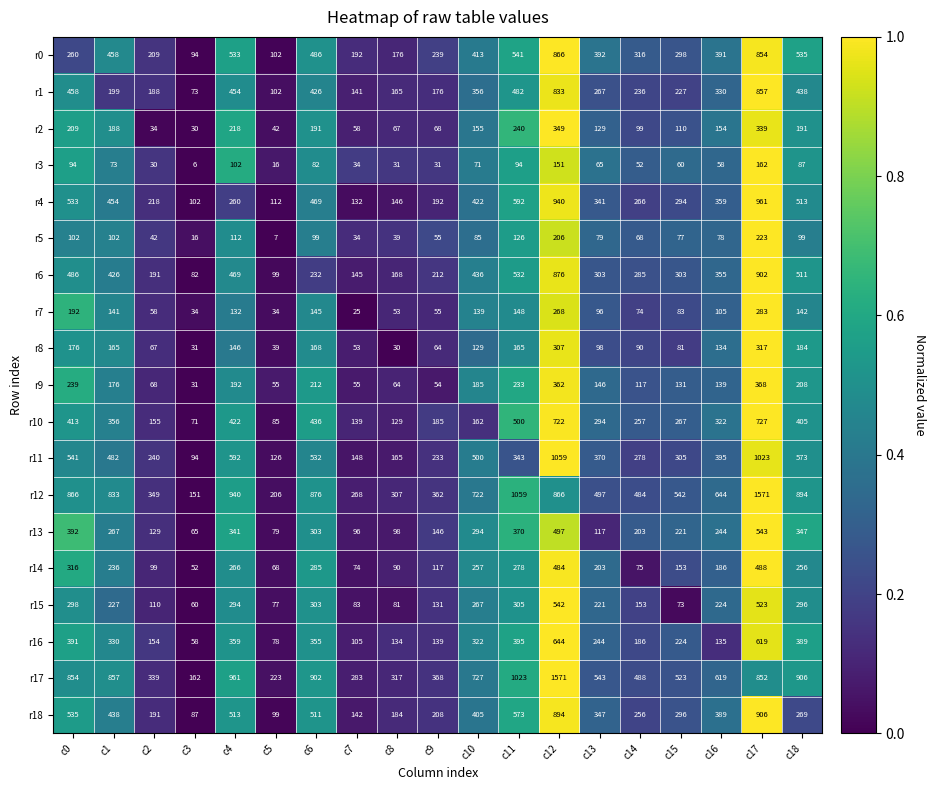

What is the spread (max minus min) of values at c8?

287